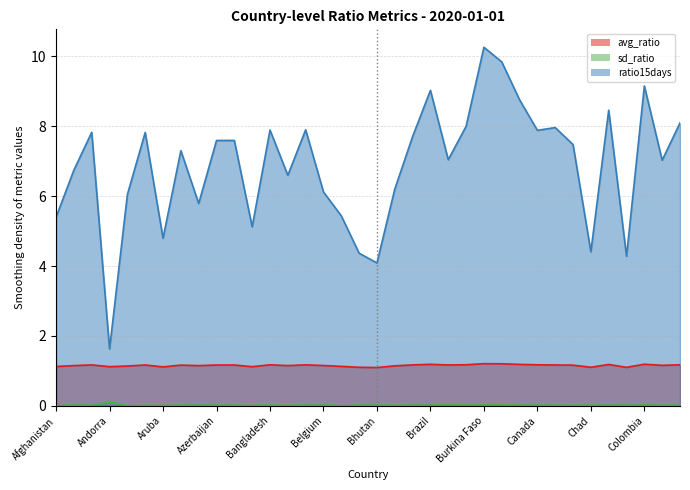

Is it true that sd_ratio equals 0.0 at Belarus?

True